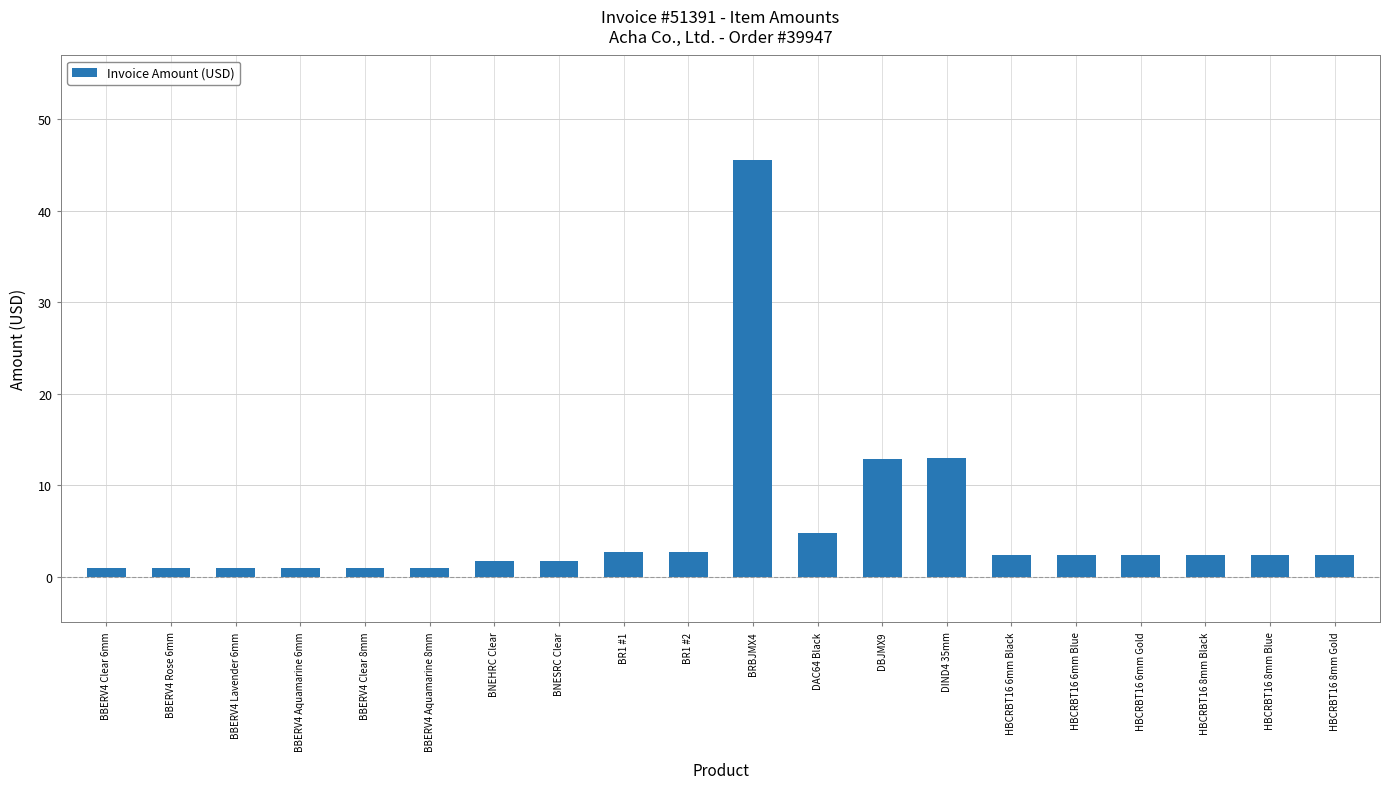

Count the number of data series in this chart.

1